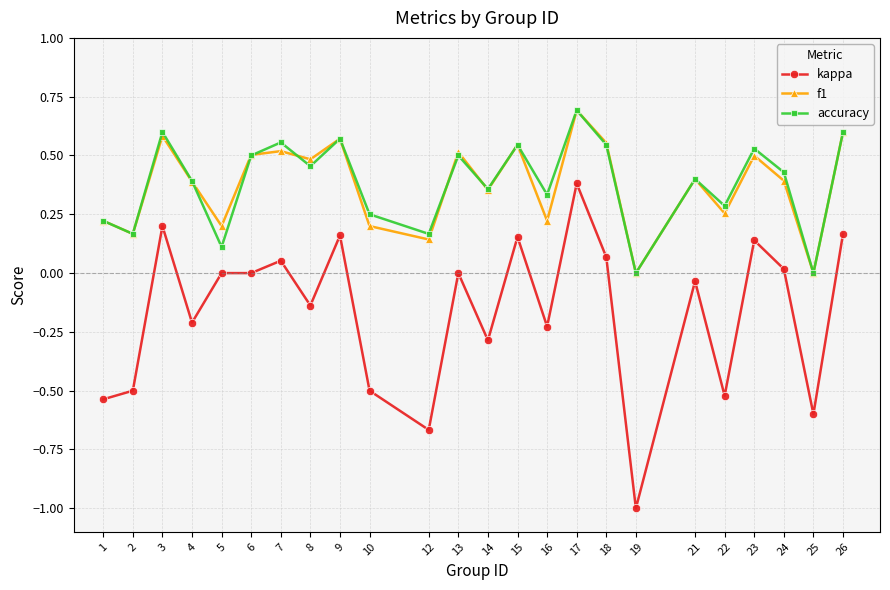

What is the difference between the maximum and minimum values in the accuracy series?

0.7